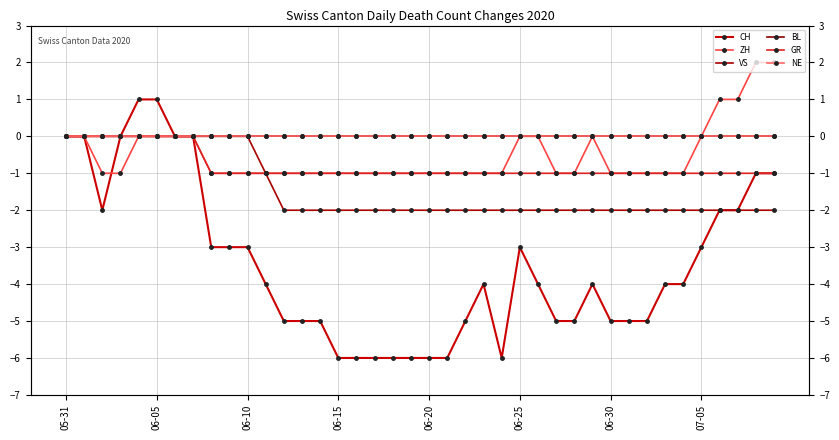

True or false: ZH and VS cross at least once.

False